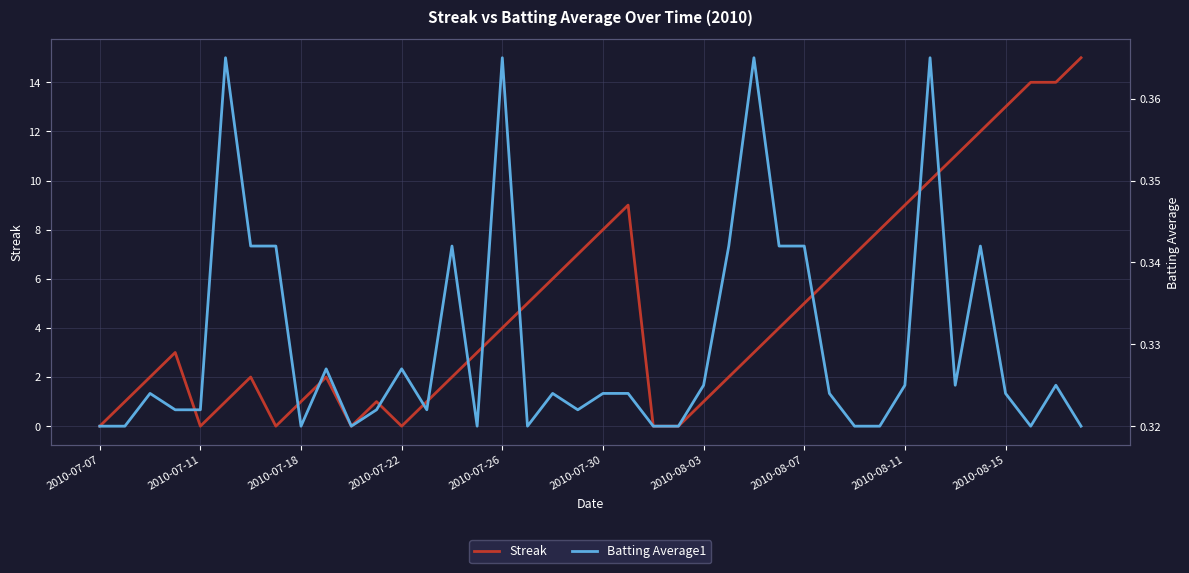

How many values in Streak are above zero?

33